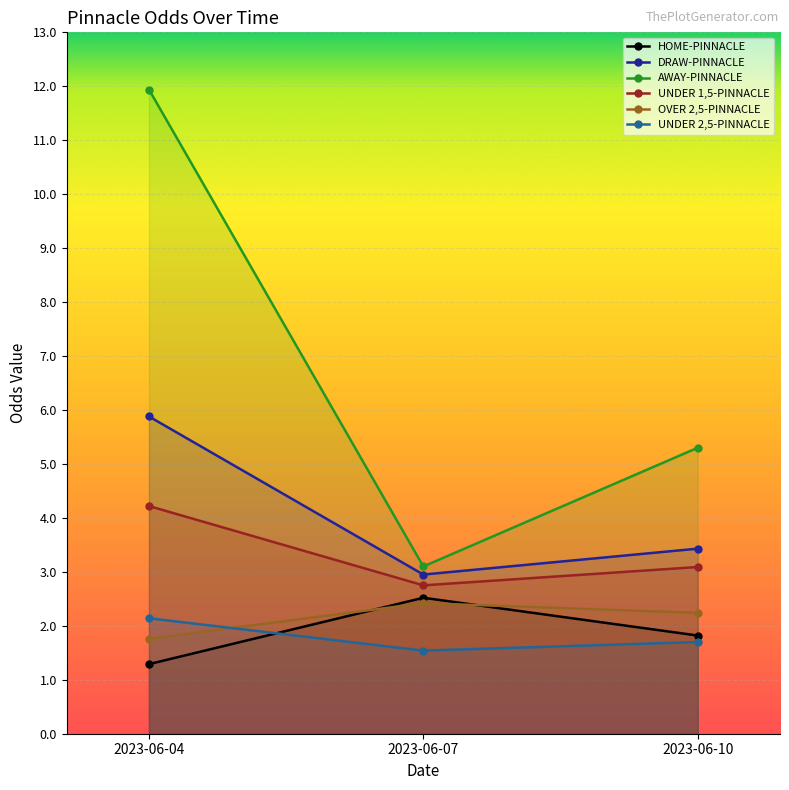

How many data points in UNDER 1,5-PINNACLE are above 3?

2